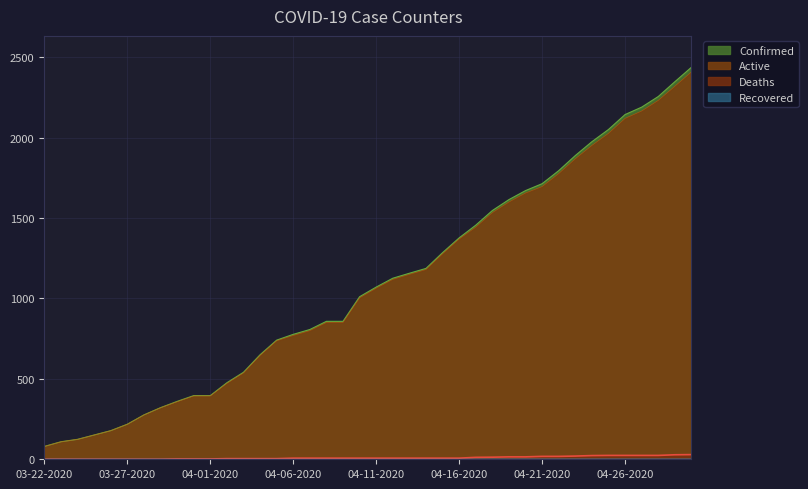

What is the sum of all Active values?

43234